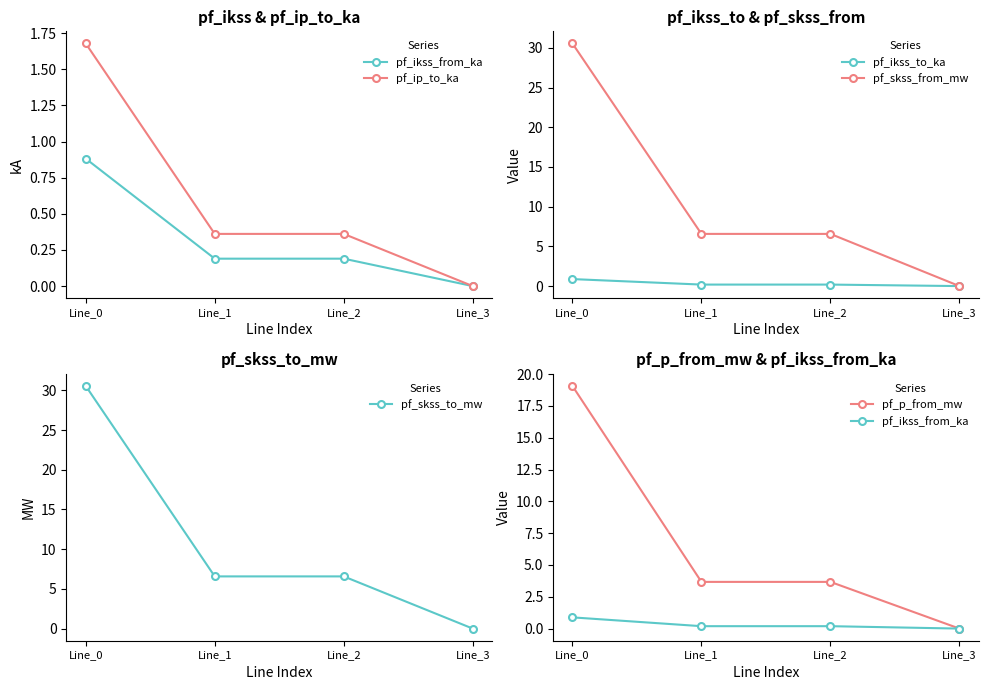

Reading left to right, extract all data points from this chart.

pf_ikss_from_ka: Line_0=0.9	Line_1=0.2	Line_2=0.2	Line_3=0.0
pf_ip_to_ka: Line_0=1.7	Line_1=0.4	Line_2=0.4	Line_3=0.0
pf_ikss_to_ka: Line_0=0.9	Line_1=0.2	Line_2=0.2	Line_3=0.0
pf_skss_from_mw: Line_0=30.6	Line_1=6.6	Line_2=6.6	Line_3=0.0
pf_skss_to_mw: Line_0=30.6	Line_1=6.6	Line_2=6.6	Line_3=0.0
pf_p_from_mw: Line_0=19.1	Line_1=3.7	Line_2=3.7	Line_3=0.0